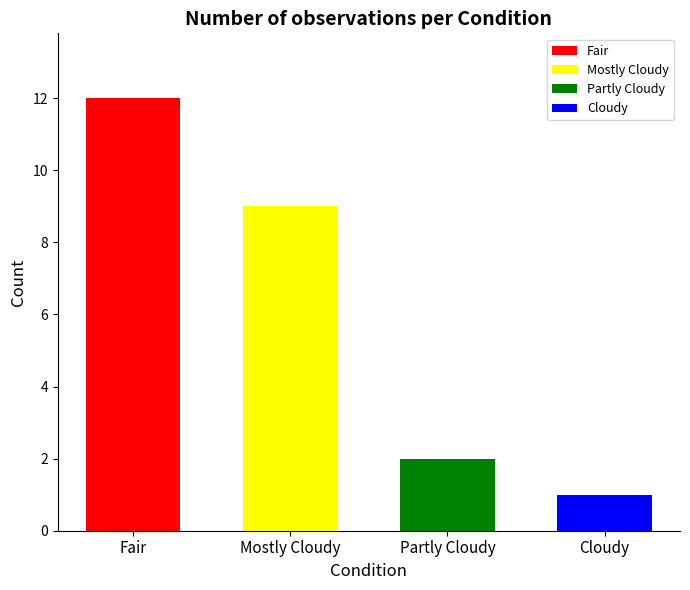

Is it true that the value at Cloudy is 1?

True